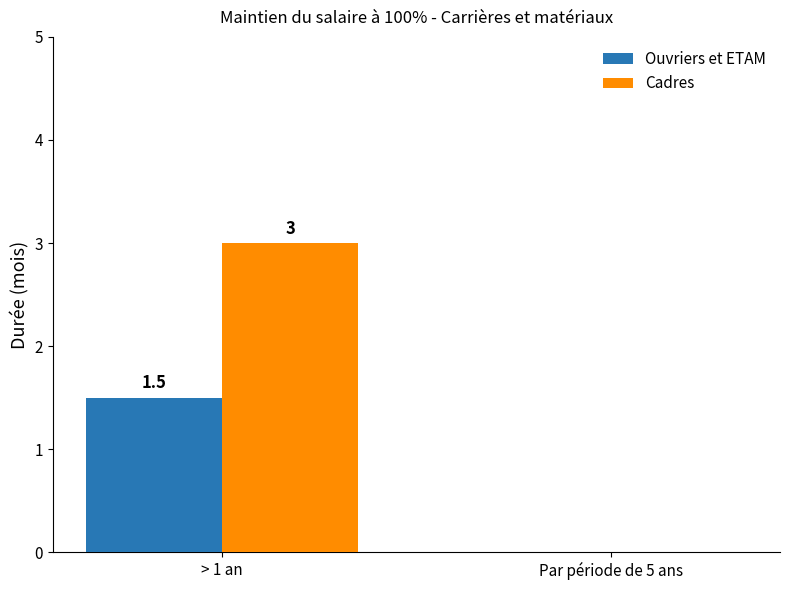

What is the sum of all Cadres values?

3.0